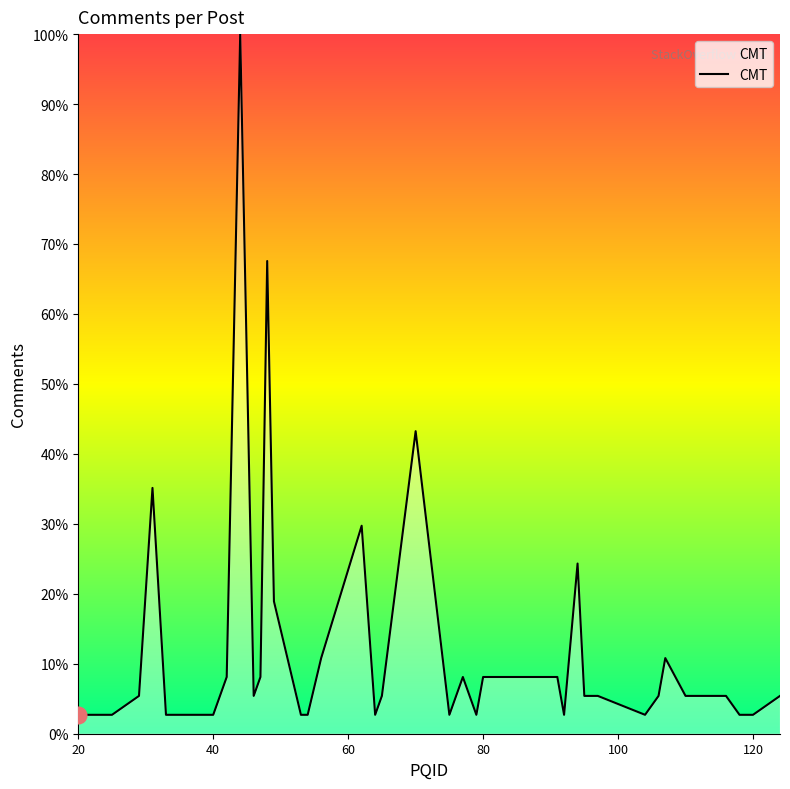

What is the difference between the maximum and minimum values?

97.3